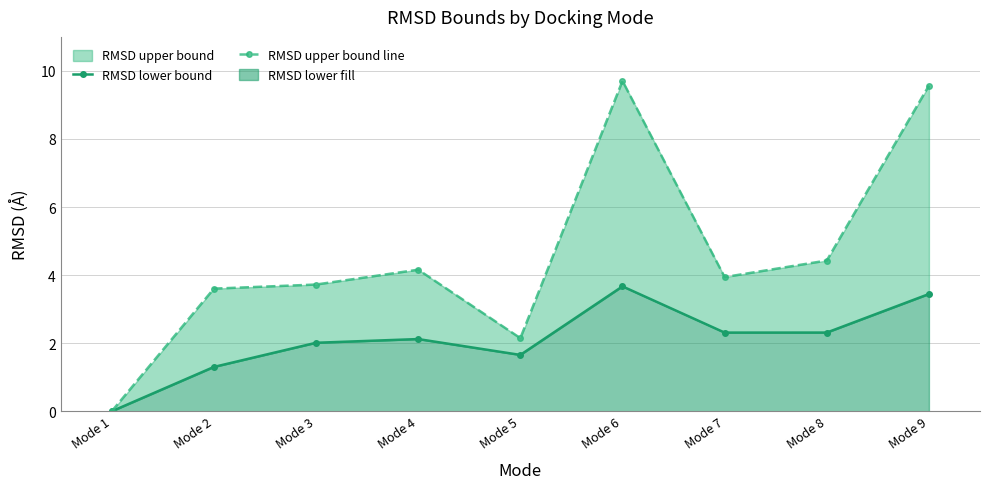

Reading right to left, list all the values displayed in this chart.

RMSD lower bound: 3.4	2.3	2.3	3.7	1.7	2.1	2.0	1.3	0.0
RMSD upper bound line: 9.6	4.4	3.9	9.7	2.1	4.2	3.7	3.6	0.0